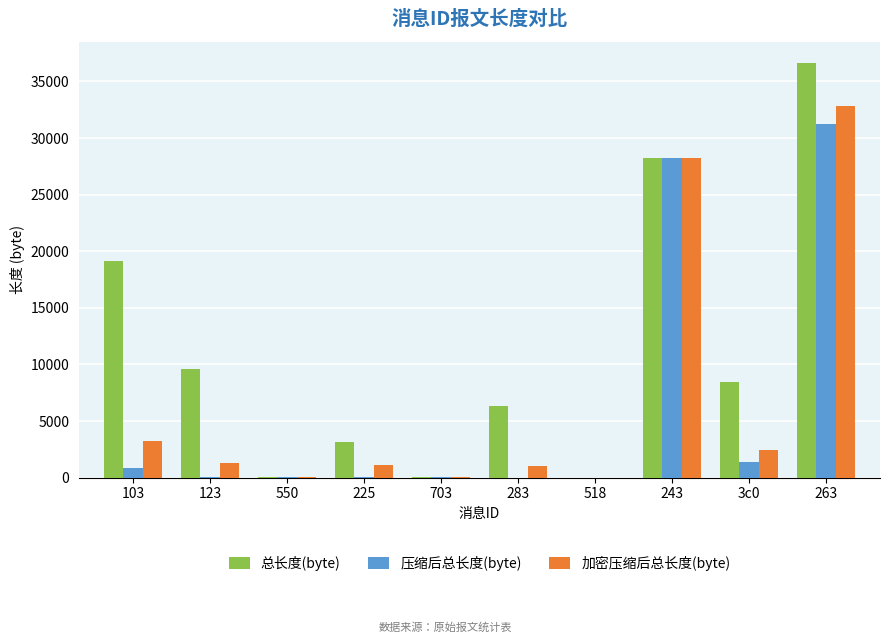

At which category does the chart reach its peak across all series?

263